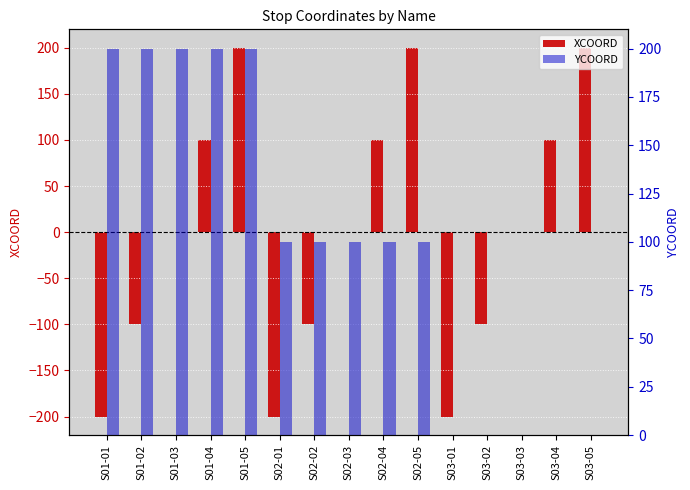

At which label is XCOORD closest to 0?

S01-03